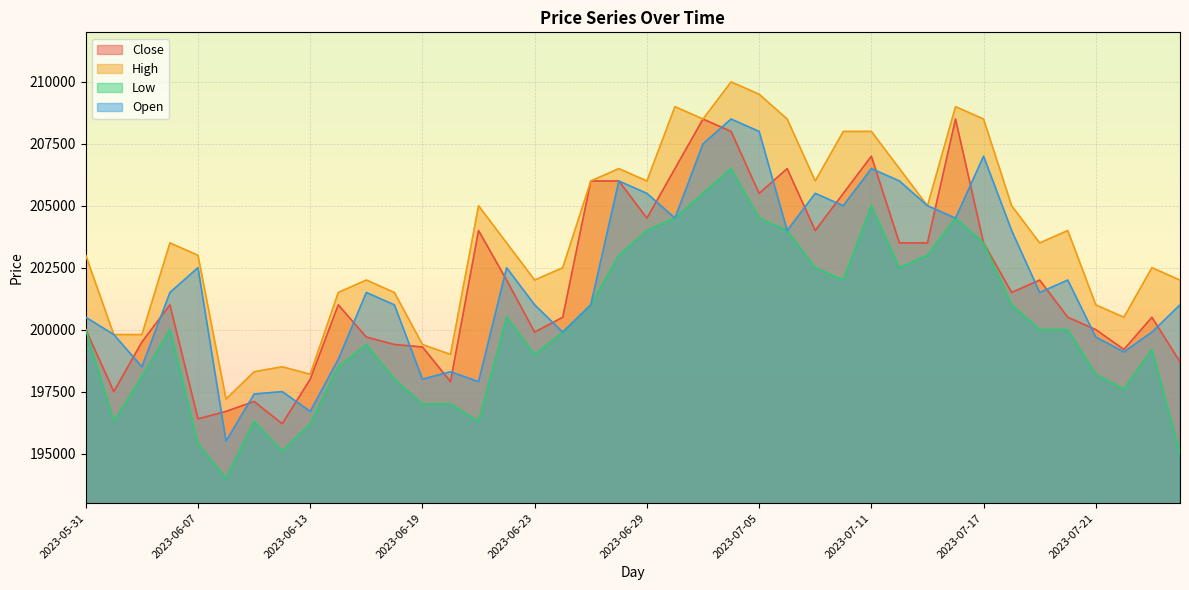

What value does the Open series have at 2023-06-13, to the nearest 10?

196700